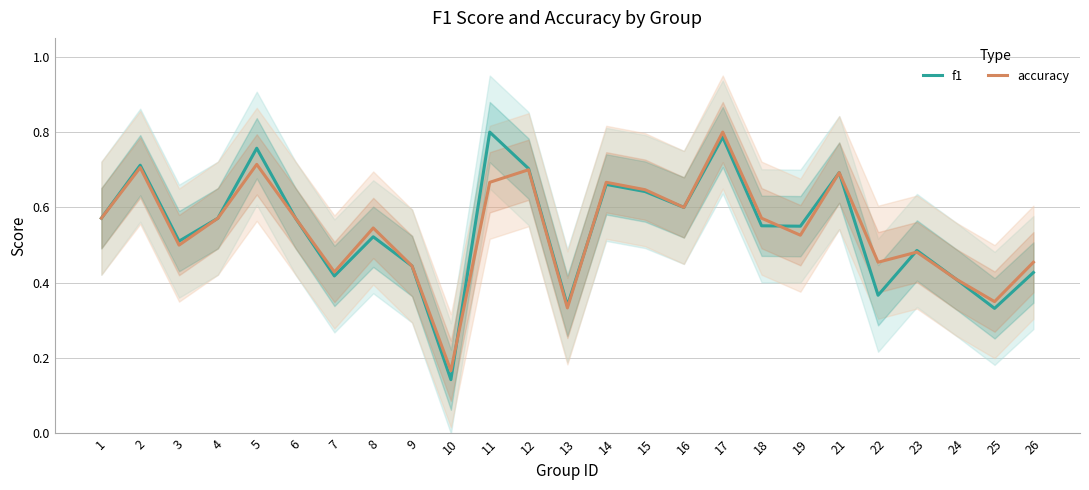

Where do f1 and accuracy first cross each other?

10 and 11